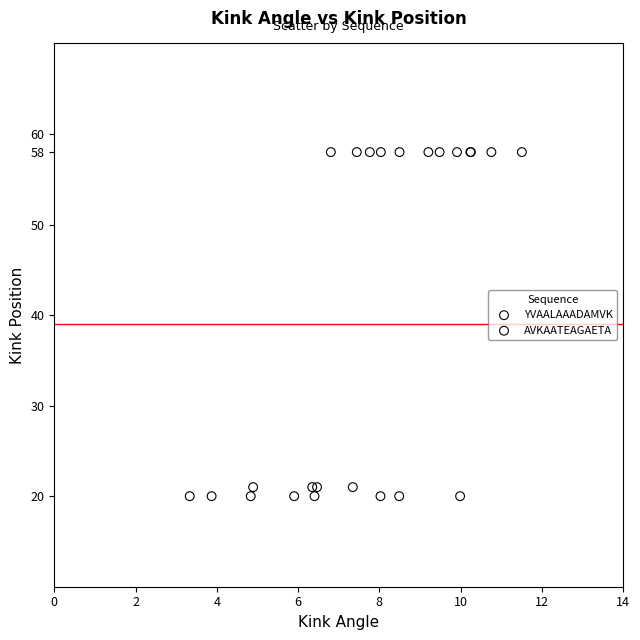

Which series reaches the minimum Y coordinate?

YVAALAAADAMVK